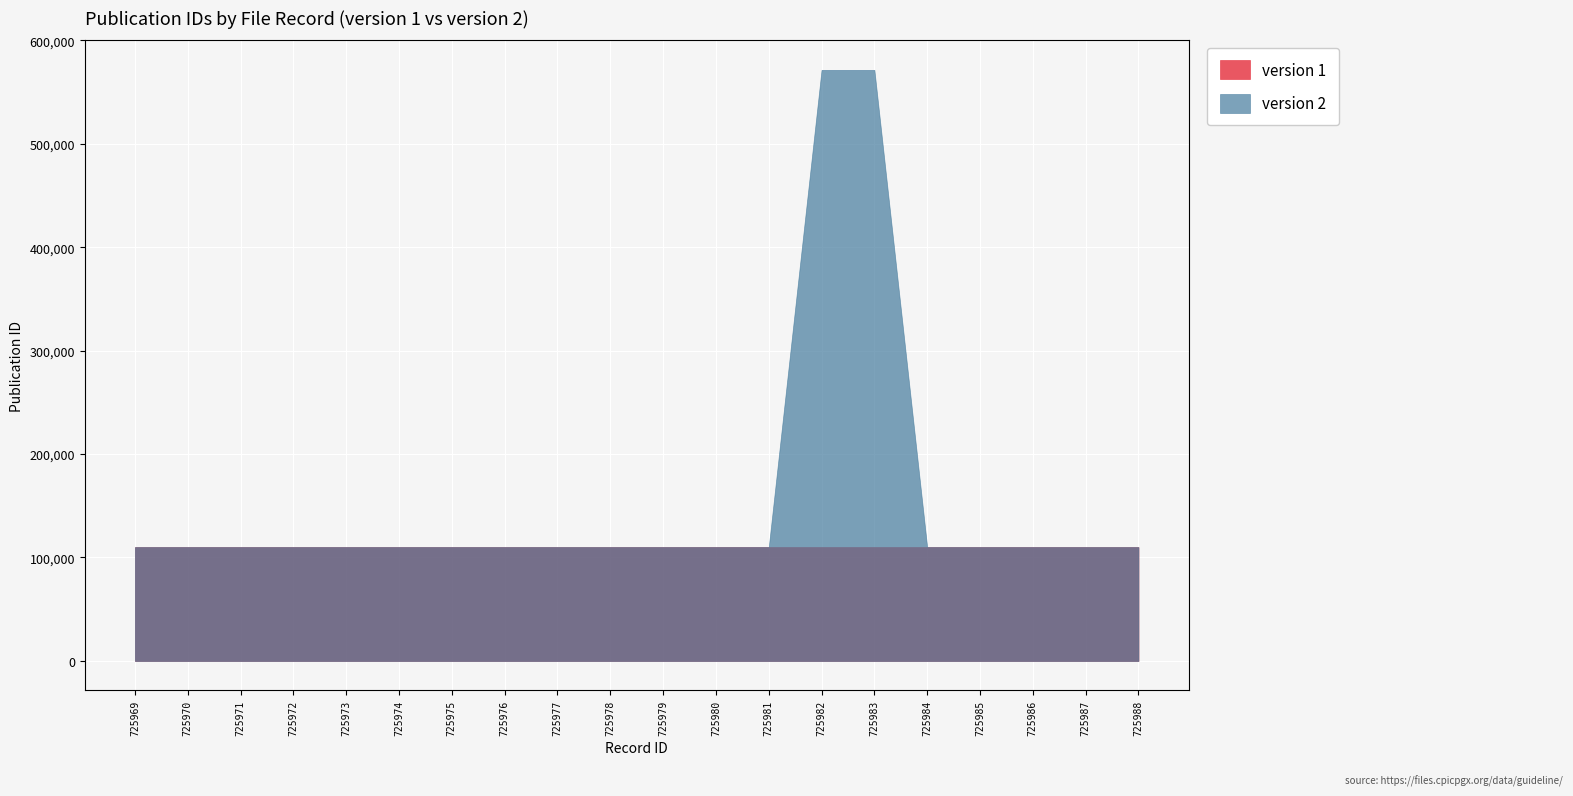

How many categories are shown in the chart?

20